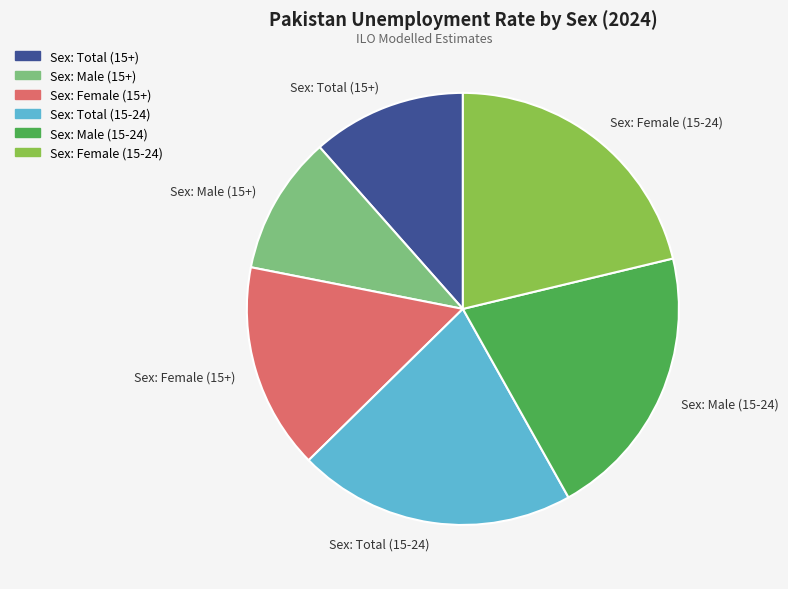

The Sex: Total (15+) slice represents 12% of the pie. True or false?

True